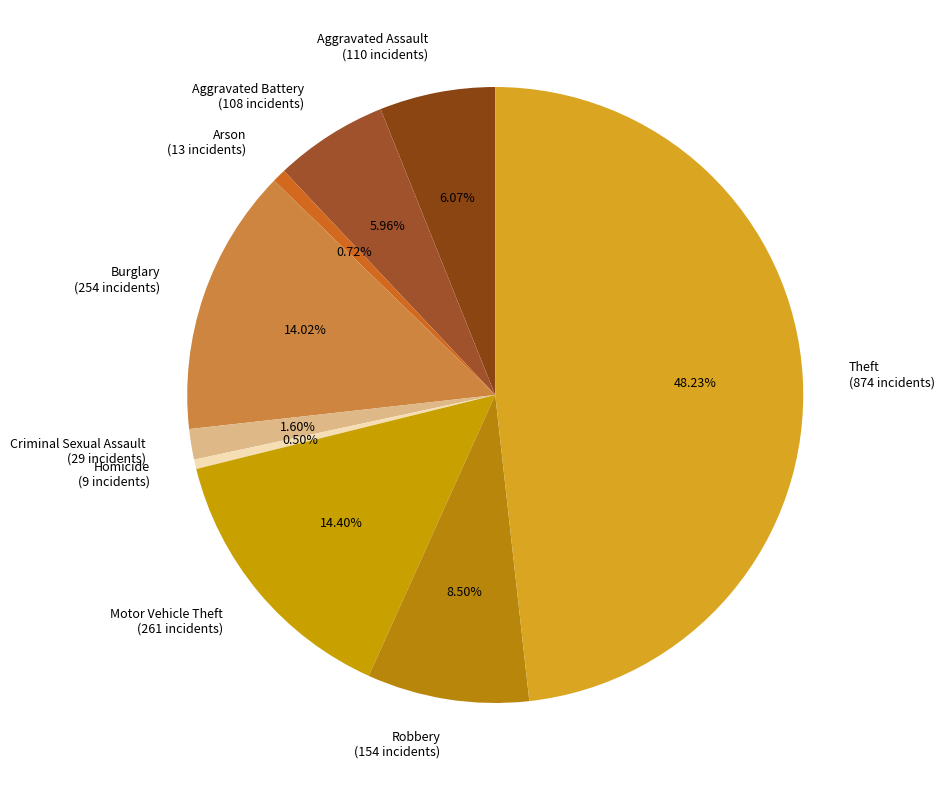

How many segments does this pie chart have?

9